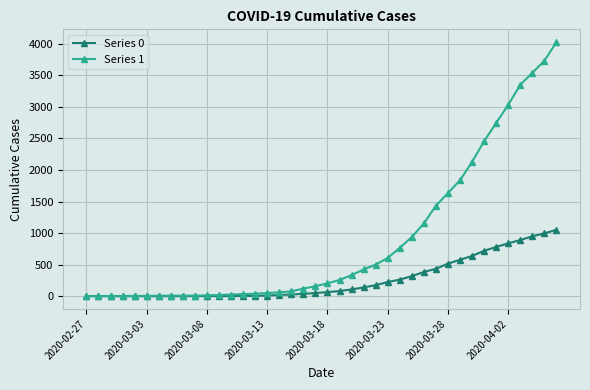

What is the value of the Series 0 point at the 24th from the left?

140